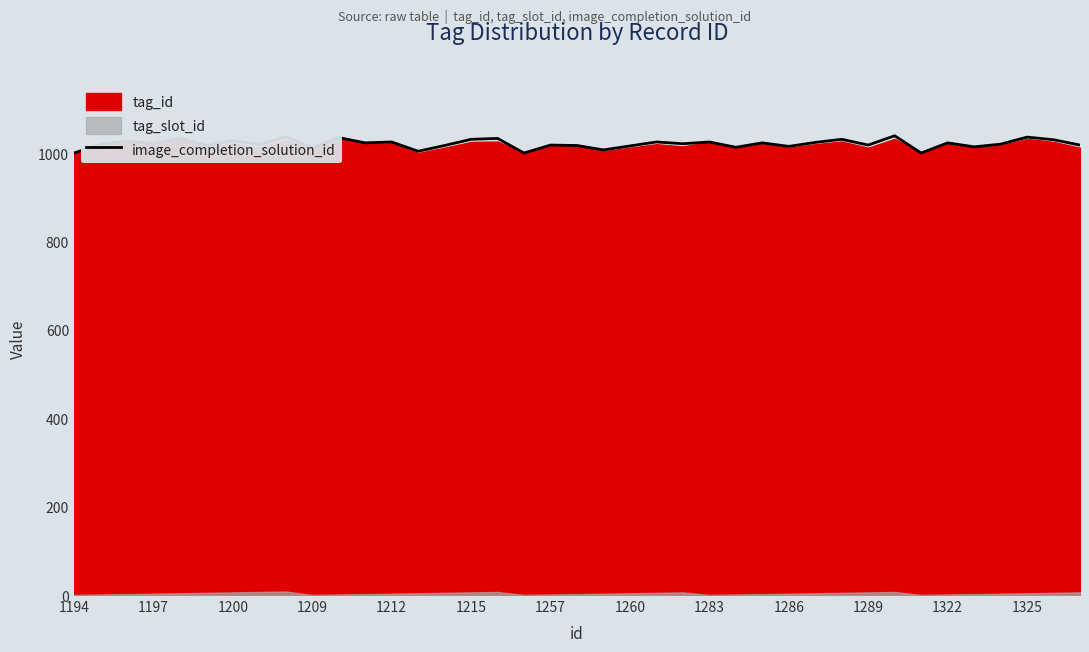

True or false: image_completion_solution_id has a value of 343 at 1215.

False